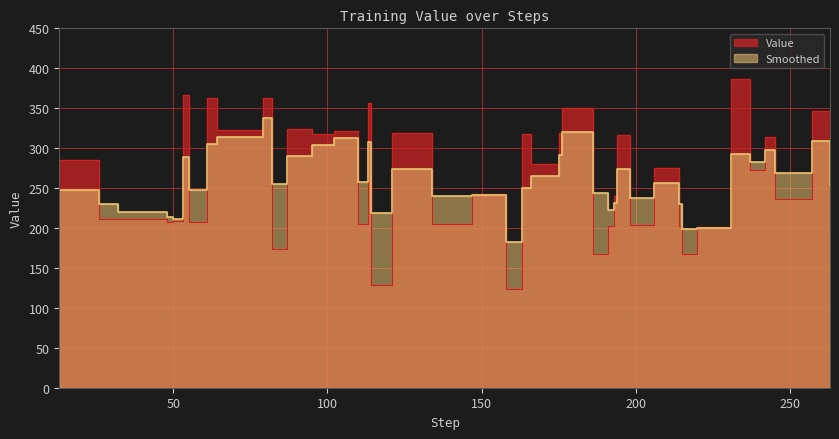

Reading right to left, what are all the values shown in this chart?

Value: 199.4	346.9	236.0	313.5	272.6	386.0	201.4	167.3	202.8	275.3	204.1	315.8	239.7	202.0	167.2	350.0	319.0	280.0	317.3	123.4	242.4	205.6	318.4	129.0	356.7	204.5	321.1	317.9	324.1	173.2	362.1	322.8	363.3	206.9	366.3	208.9	207.0	211.1	211.1	285.2
Smoothed: 254.0	308.5	269.1	297.2	282.8	293.0	199.9	198.5	229.7	256.6	237.8	273.6	231.3	222.9	243.7	320.5	292.0	264.9	249.7	182.2	240.9	239.5	273.3	218.2	307.4	258.0	312.5	303.9	289.9	255.7	338.2	314.2	305.6	247.9	289.0	210.9	213.5	220.3	229.6	248.2